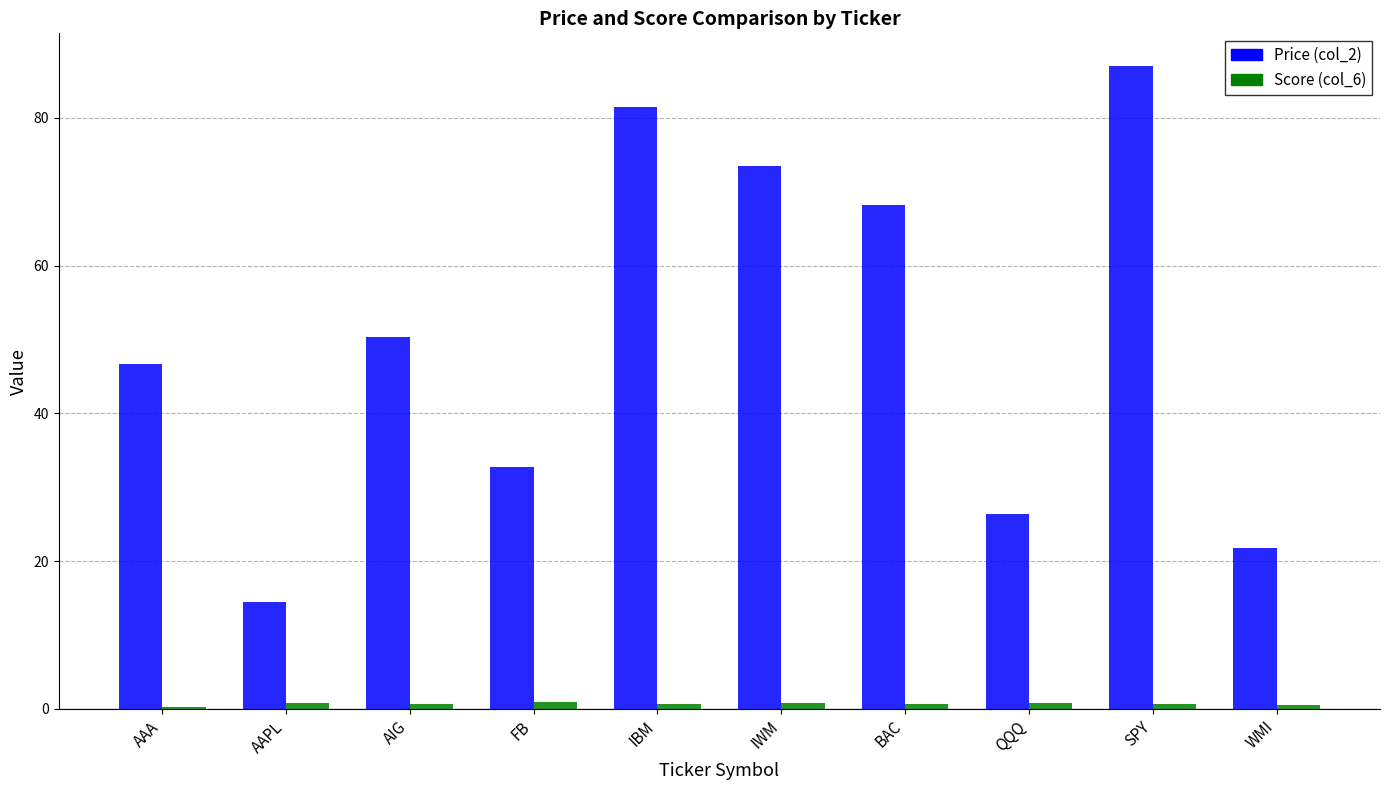

Is the value of Price (col_2) at BAC greater than the value of Score (col_6) at IBM?

Yes